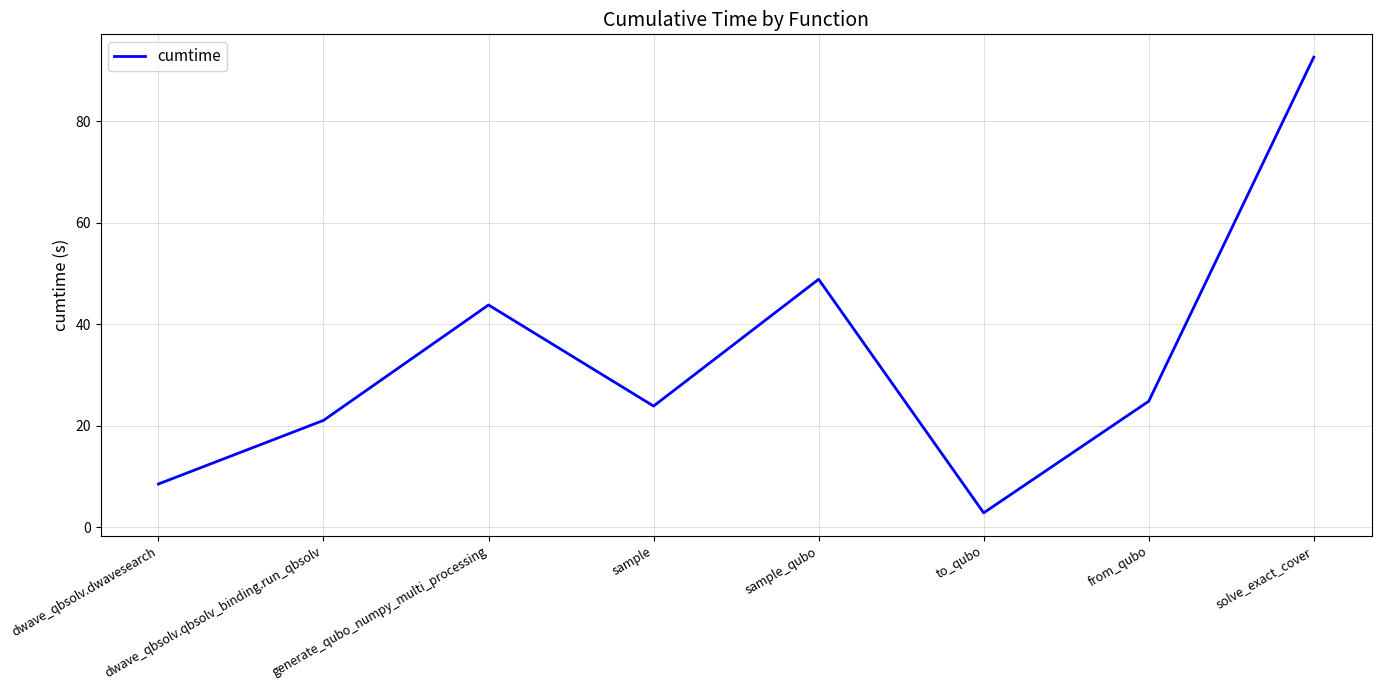

True or false: the data shows 8.5 at dwave_qbsolv.dwavesearch.

True